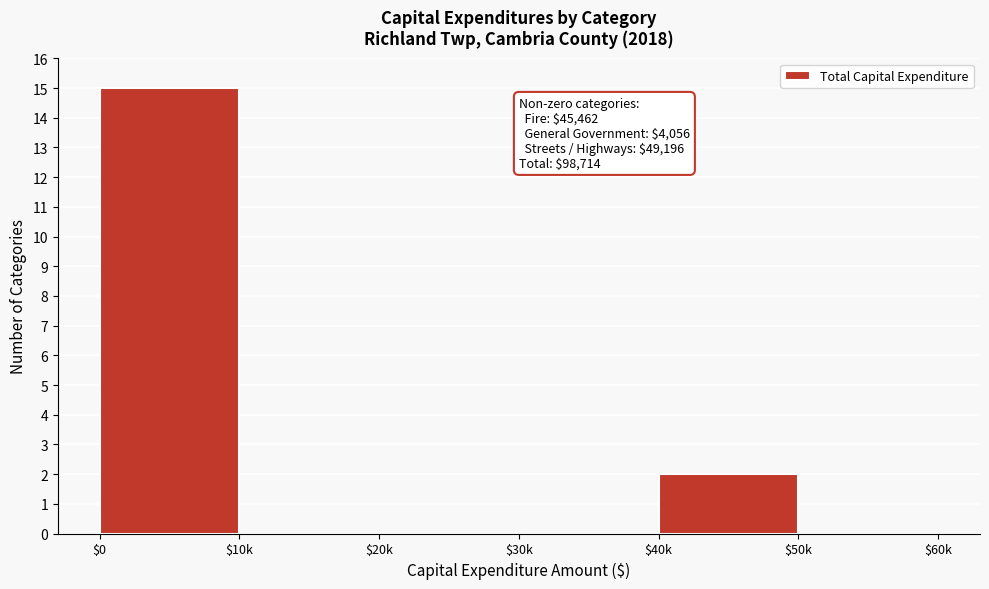

True or false: the data shows 15 at $0.

True